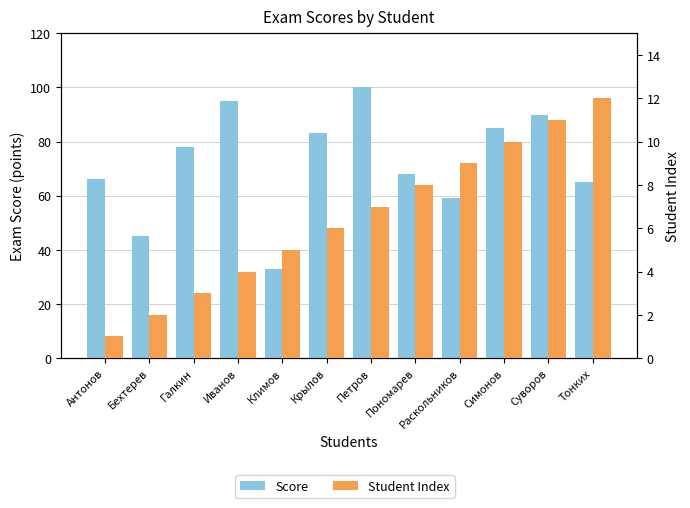

What is the label of the 5th bar from the left?

Климов